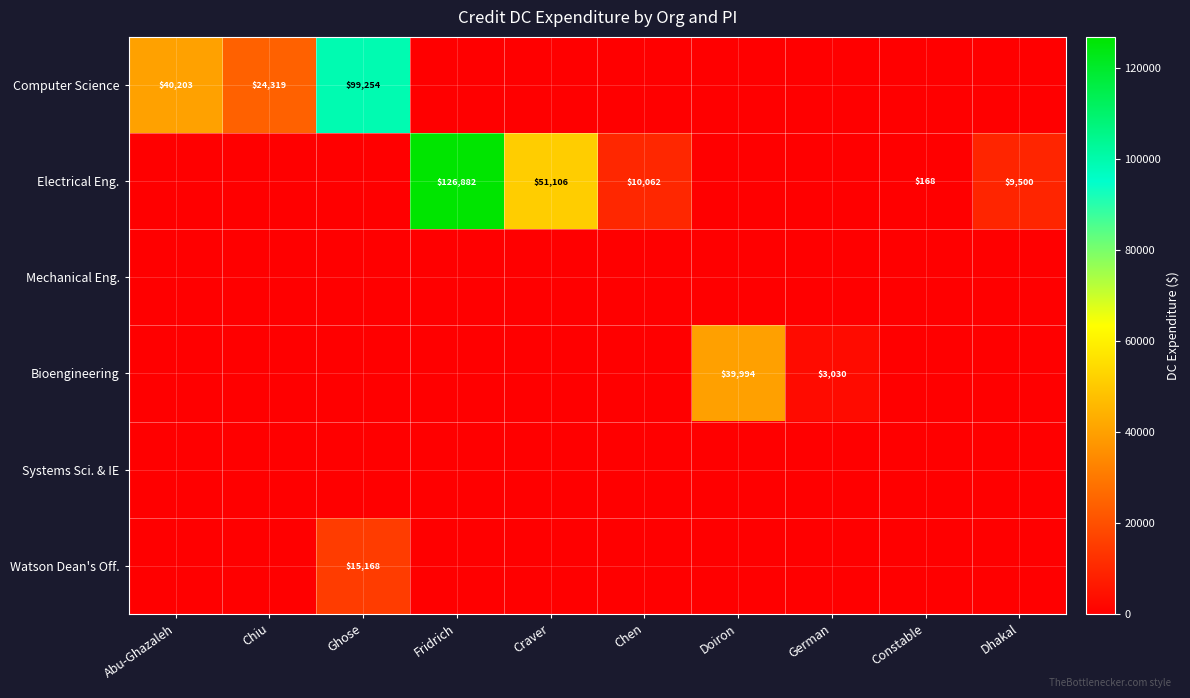

At which label does Electrical Eng. reach its minimum?

Abu-Ghazaleh